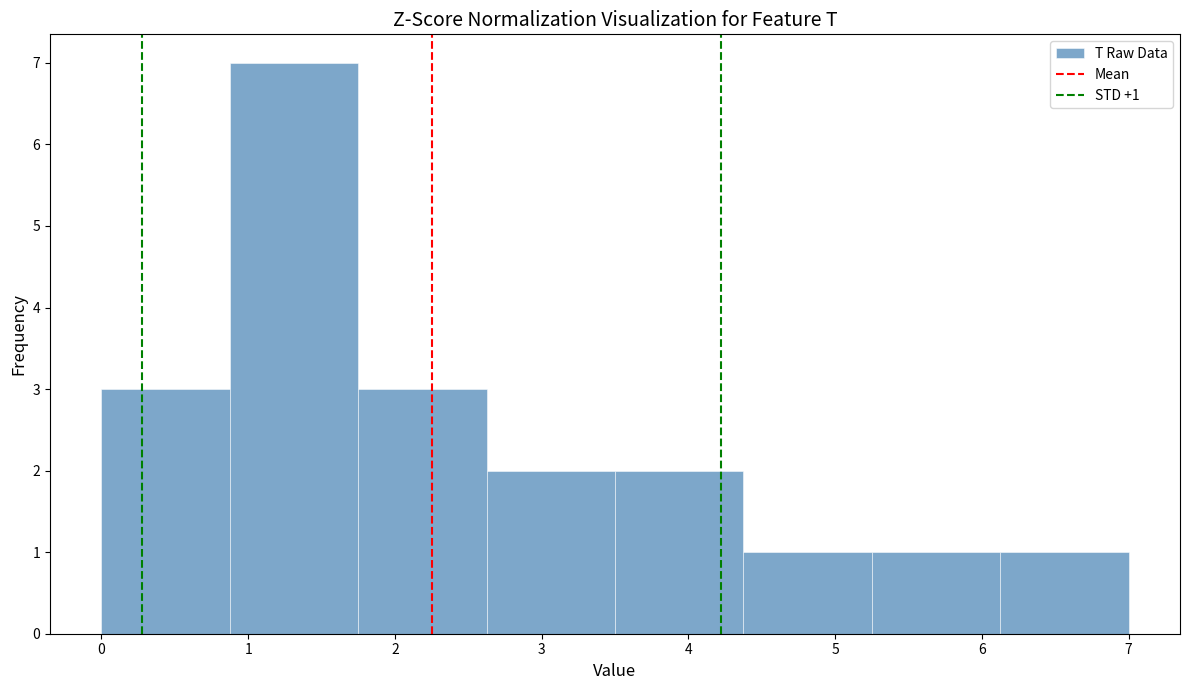

Over which range of the x-axis is the bar tallest?

0.9 to 1.8